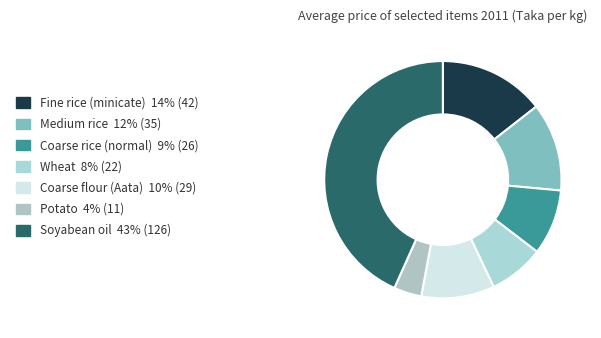

What is the total percentage of Fine rice (minicate) and Medium rice?

26.5%